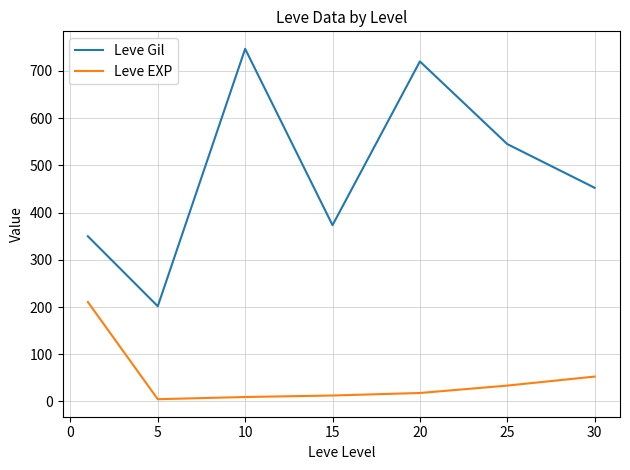

What is the highest value of the Leve EXP series?

210.7